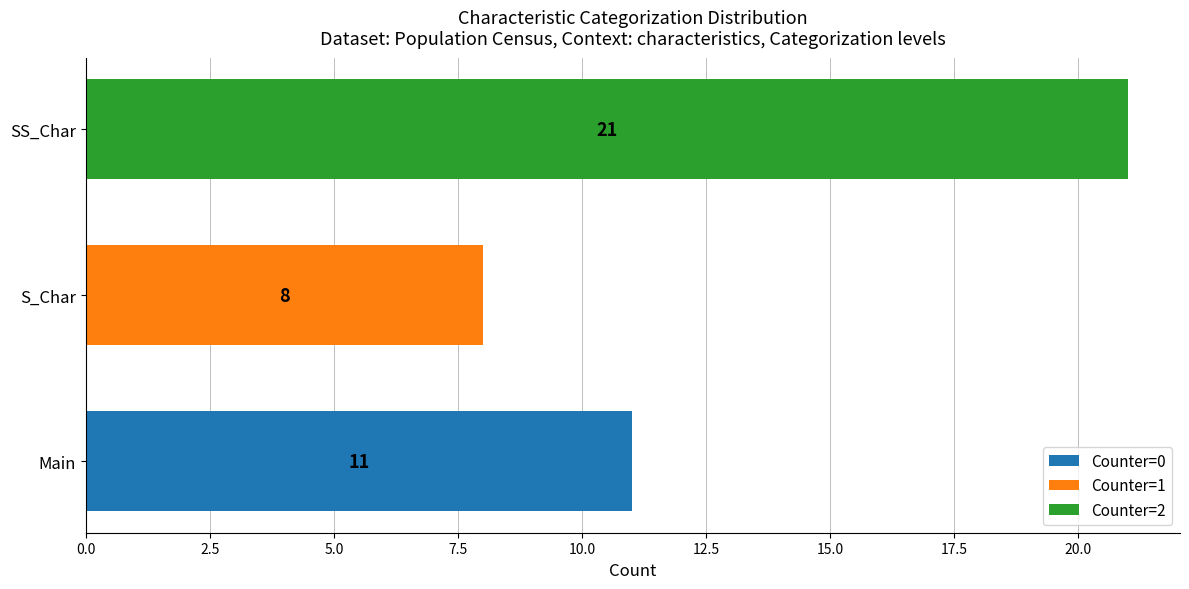

What is the total value across all series at SS_Char?

21